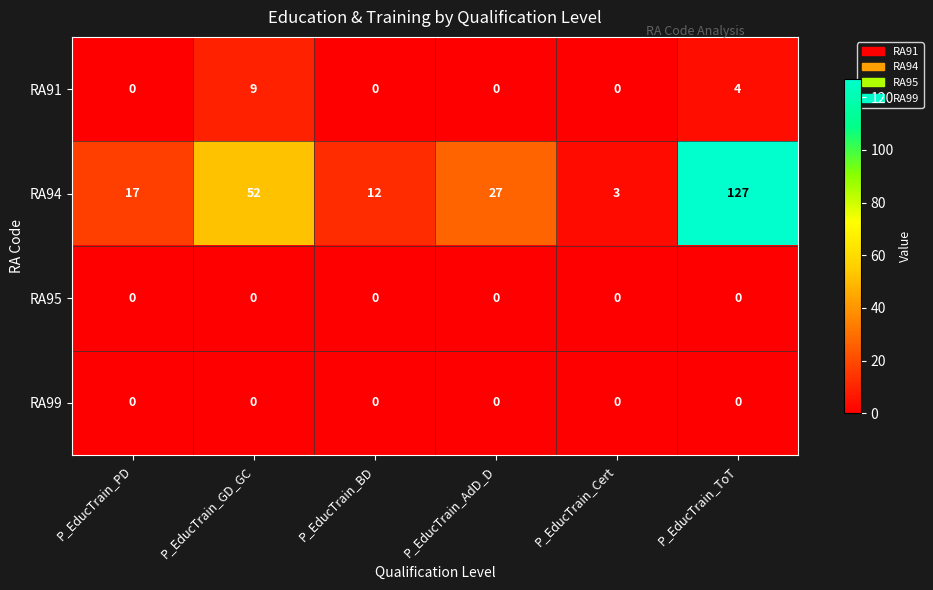

Between P_EducTrain_GD_GC and P_EducTrain_ToT, which series saw the biggest shift?

RA94